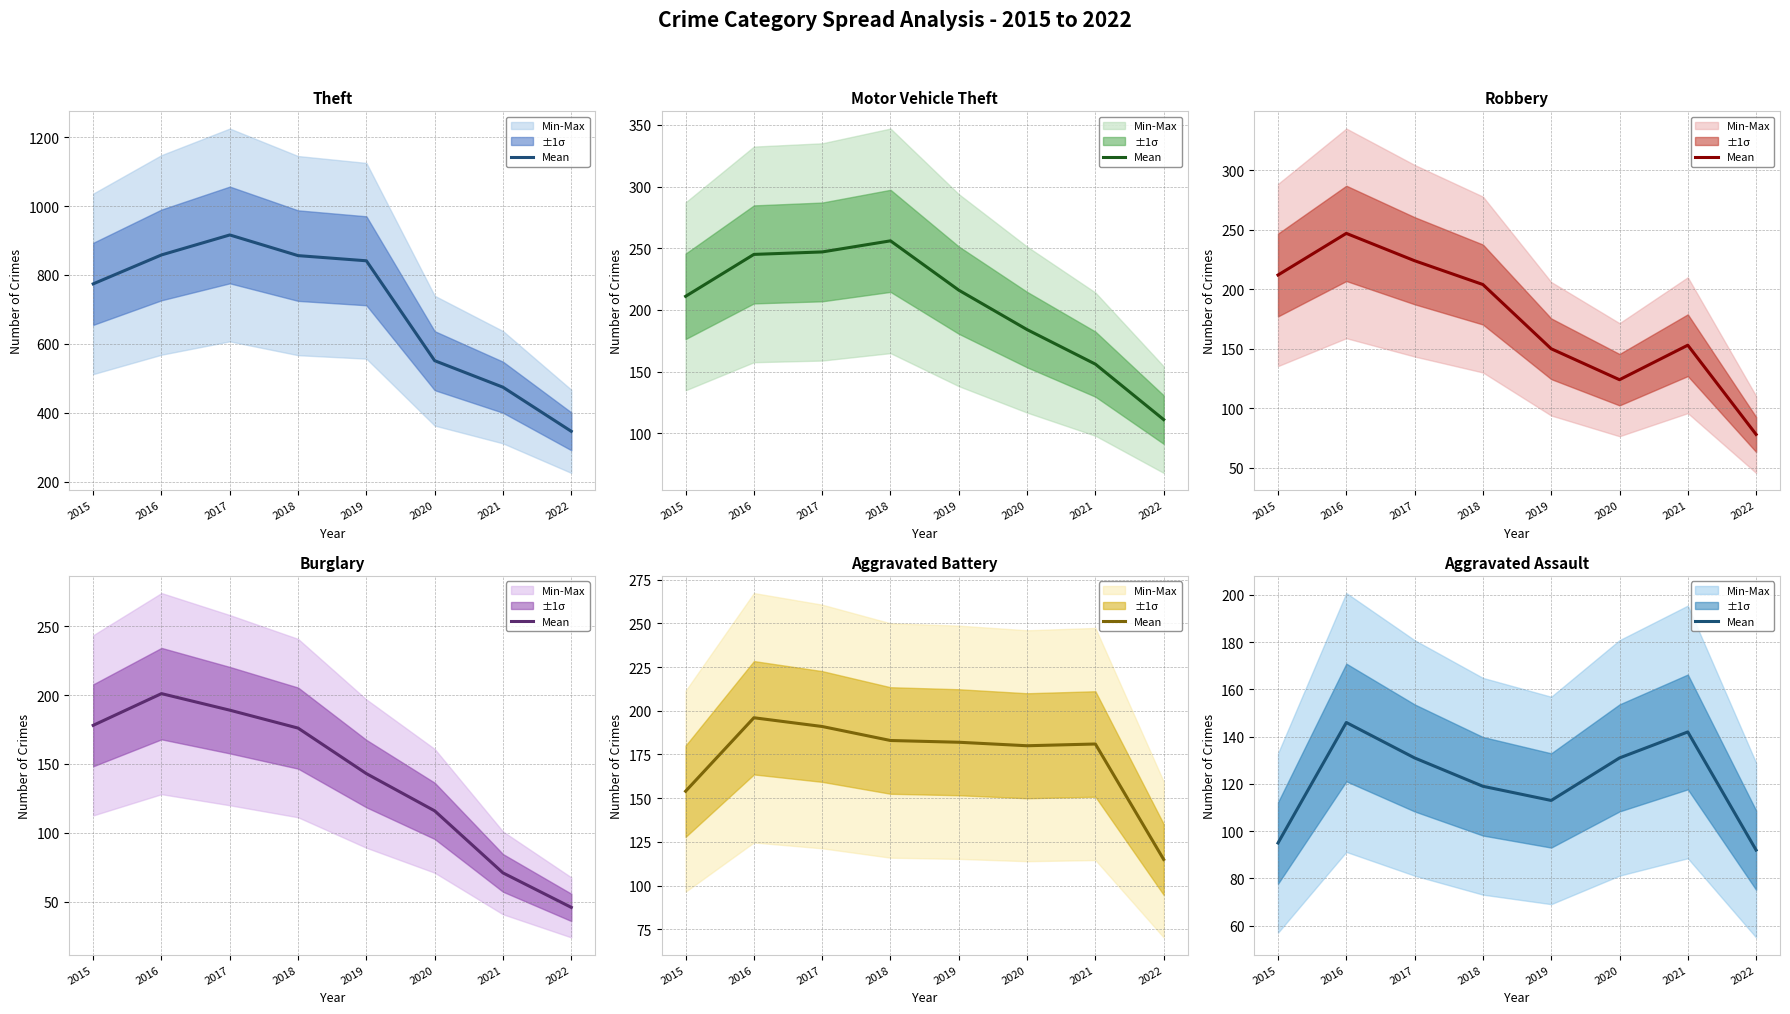

At which category does the data reach its first local peak?

2016